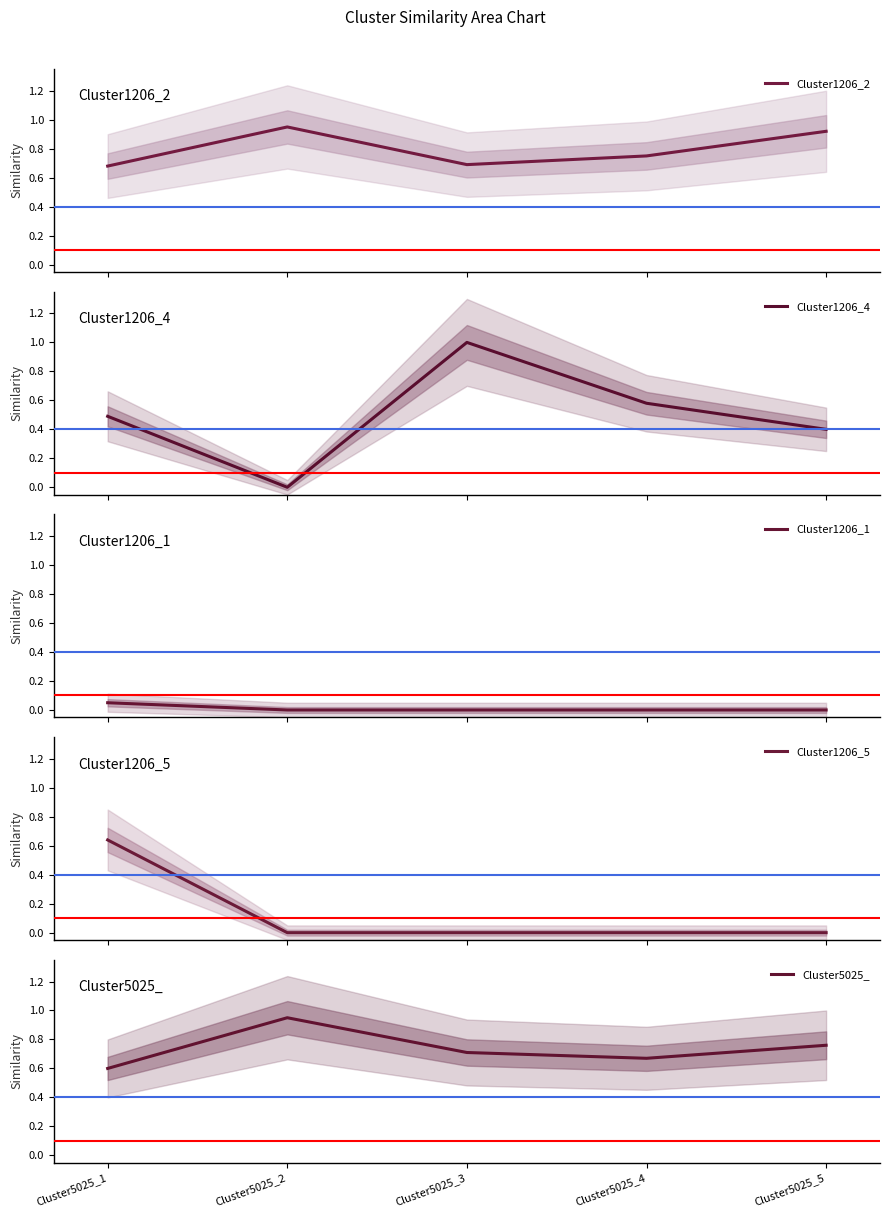

True or false: Cluster1206_2 and Cluster1206_1 intersect in this chart.

False